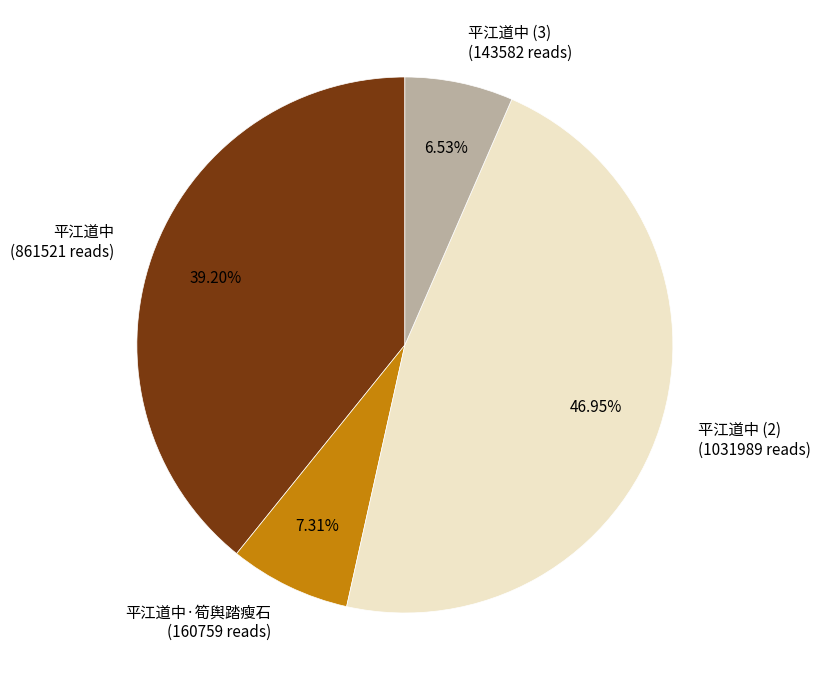

Is there any slice that represents more than half of the pie?

No